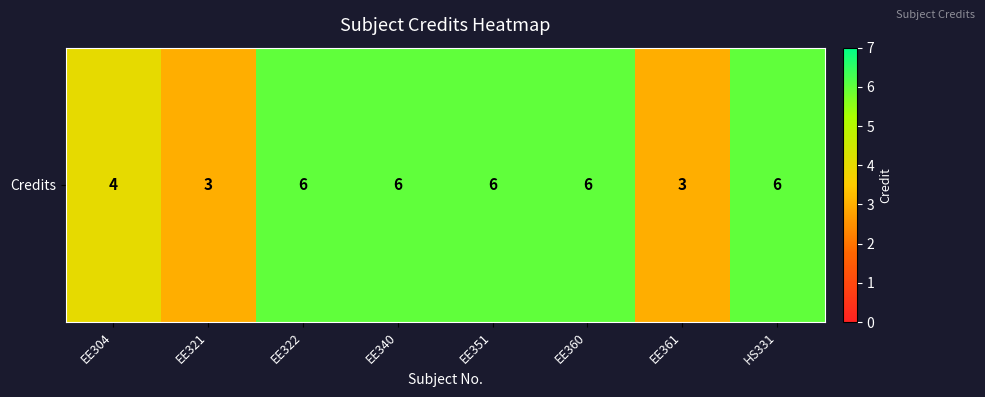

Reading right to left, extract all data points from this chart.

HS331=6	EE361=3	EE360=6	EE351=6	EE340=6	EE322=6	EE321=3	EE304=4